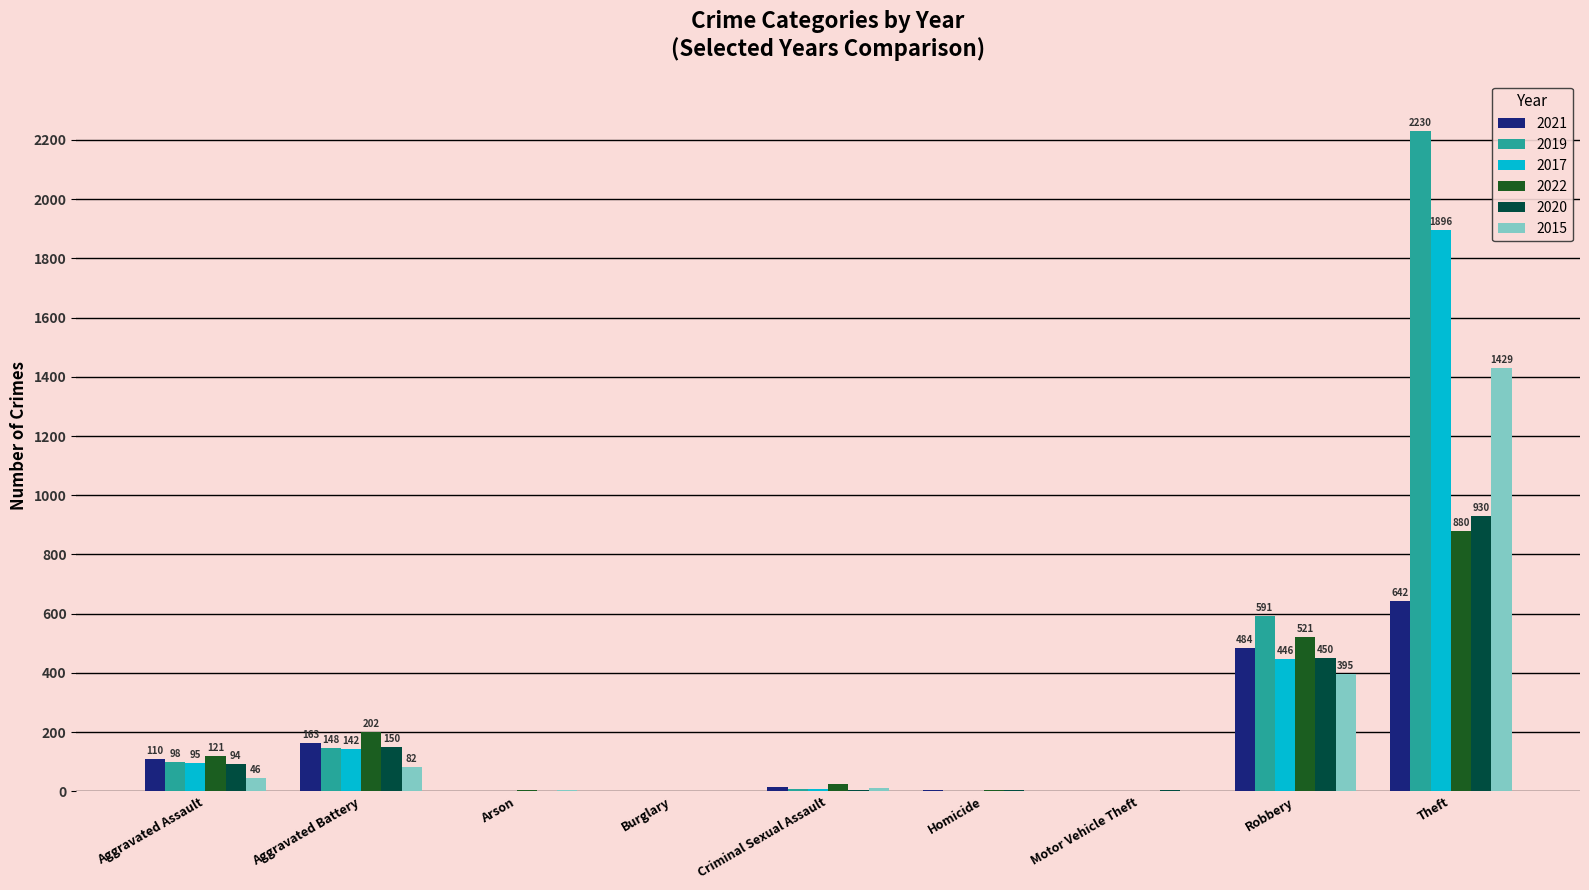

The value of 2017 at Robbery is 446. True or false?

True